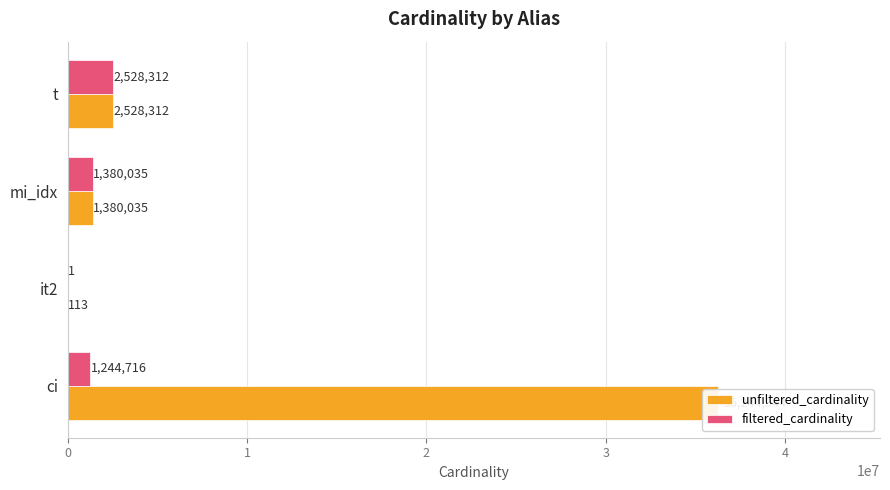

Which series has the largest range (max minus min)?

unfiltered_cardinality